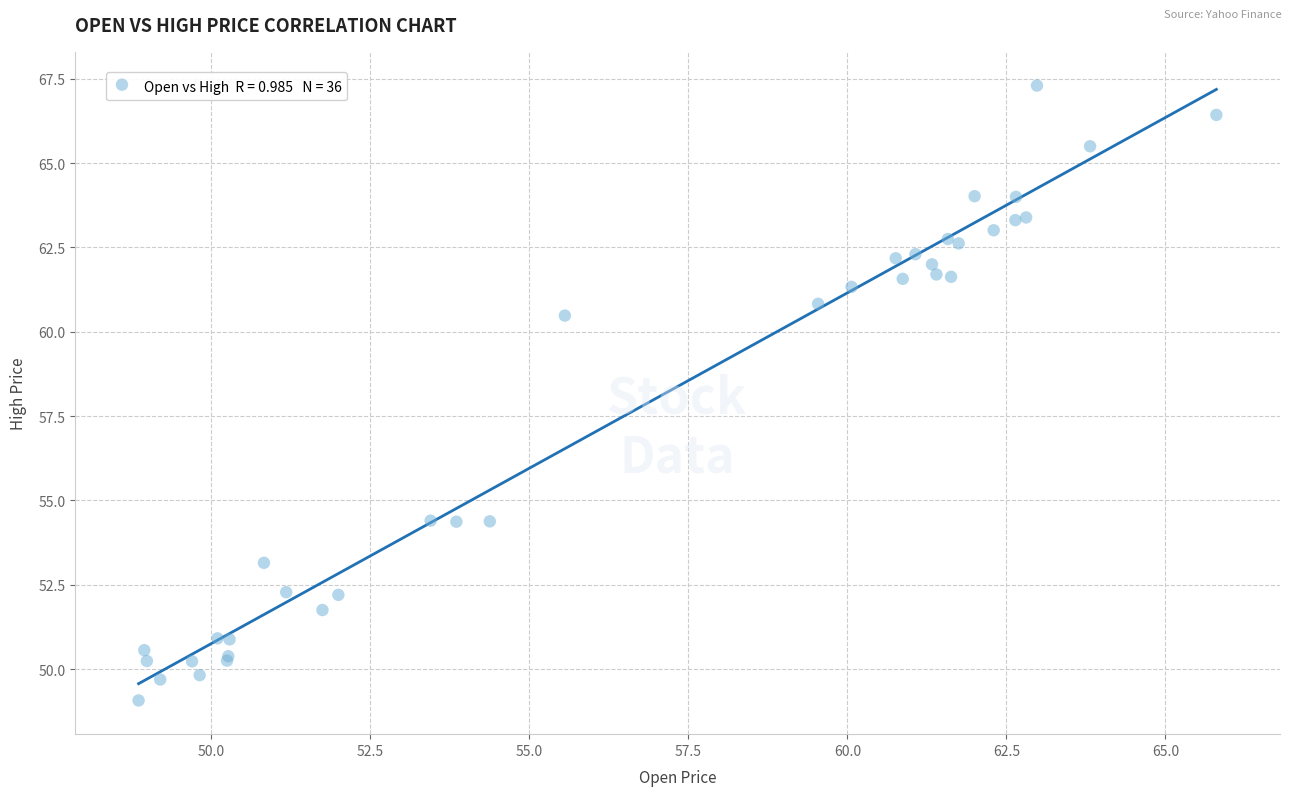

What Y value in the scatter plot is closest to 58?

60.5